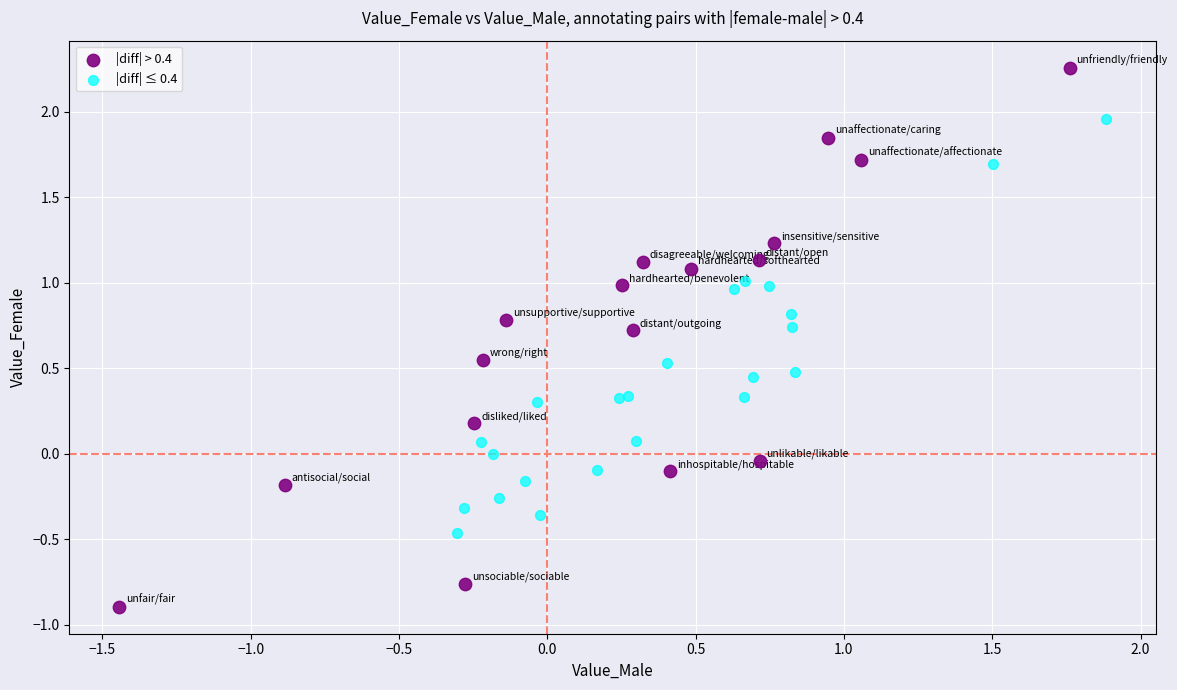

What are all the series names shown in the legend?

|diff| > 0.4, |diff| ≤ 0.4